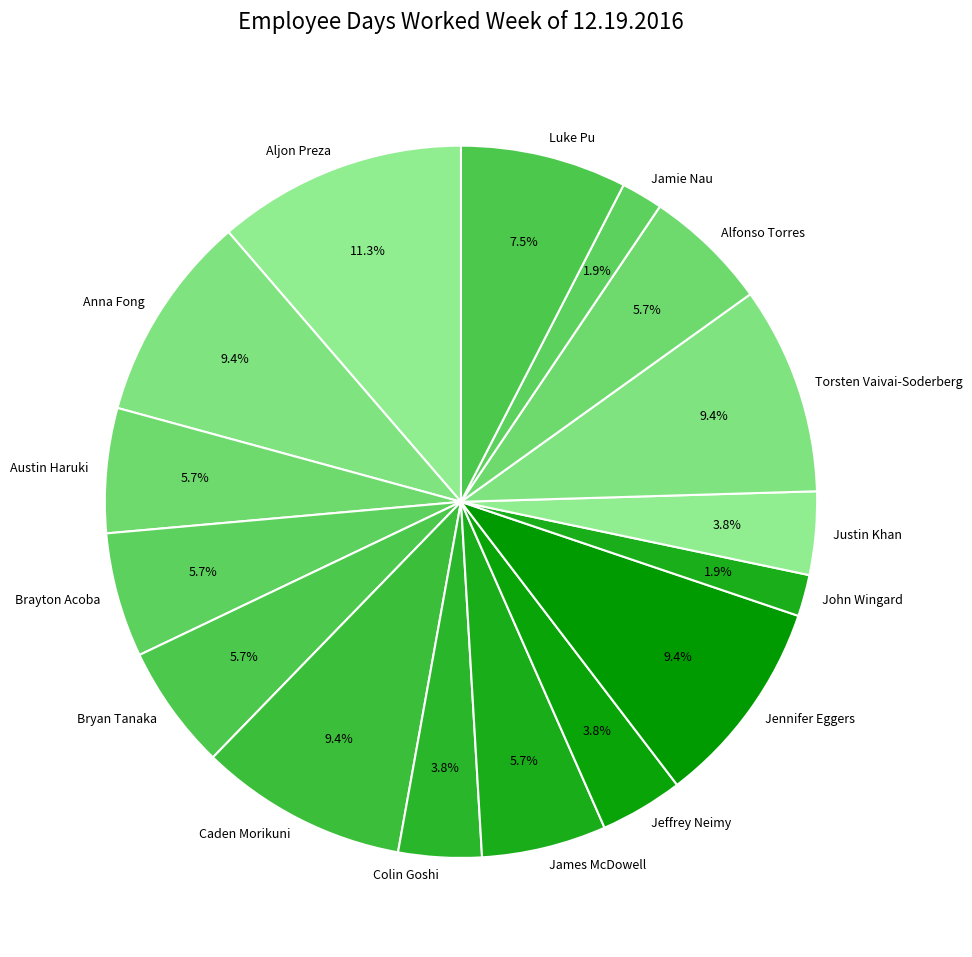

True or false: Anna Fong accounts for 9% of the total.

True